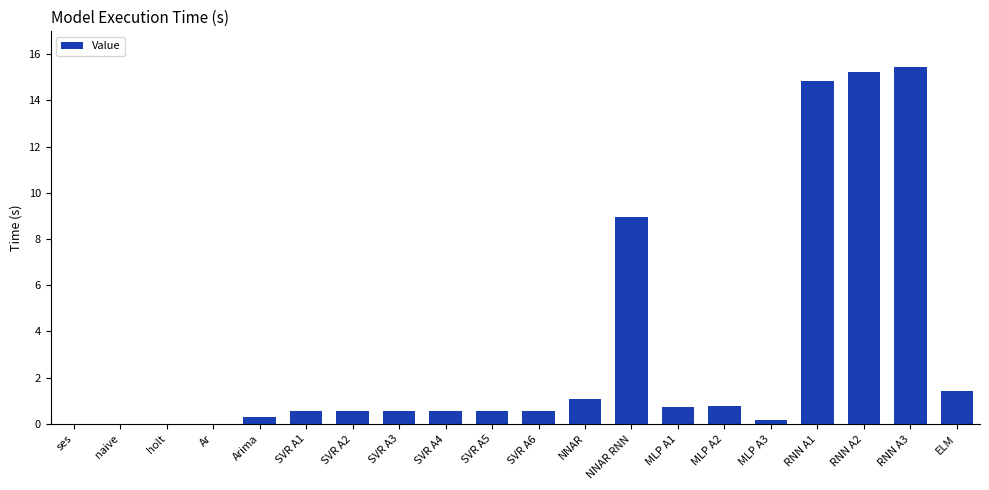

The value at NNAR RNN is 9.0. True or false?

True